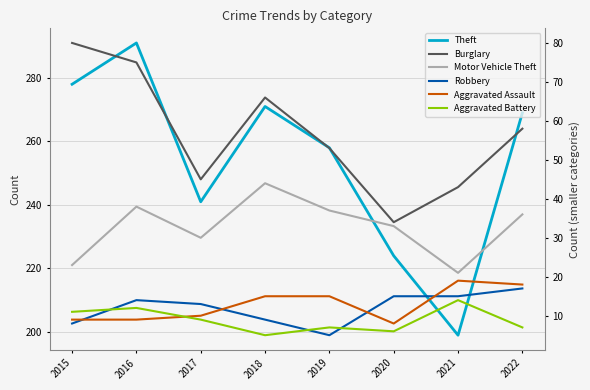

Between 2015 and 2018, which series saw the biggest shift?

Motor Vehicle Theft